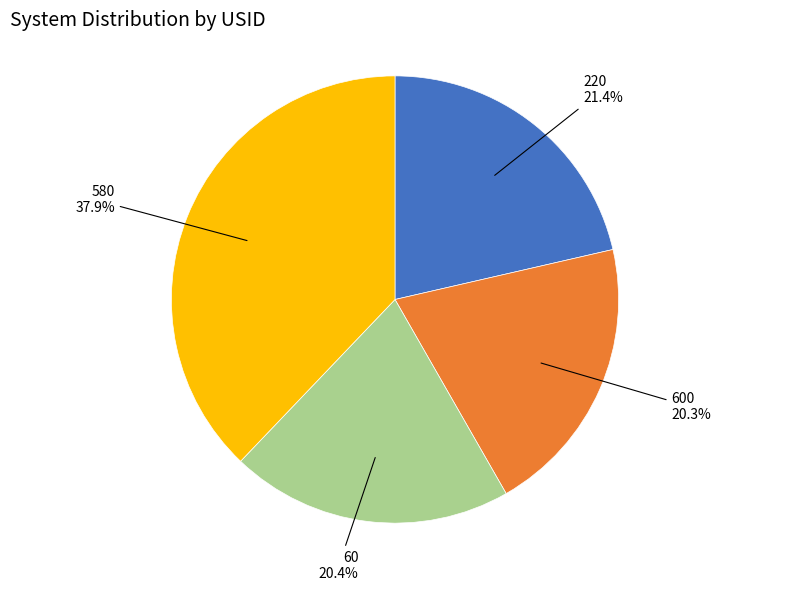

Is there a majority slice in this chart?

No